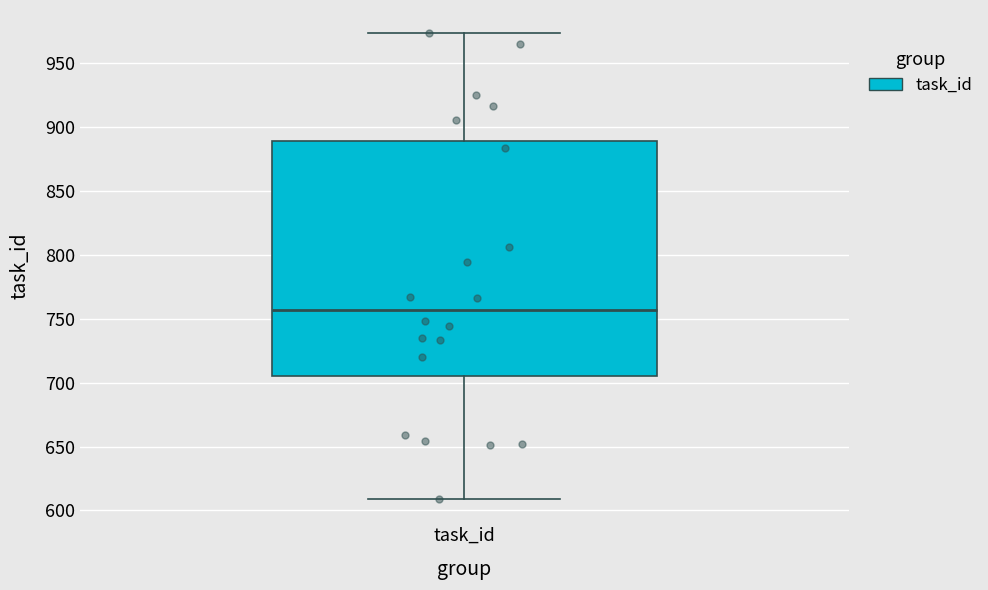

Where is the lower edge of the box for task_id on the y-axis? The values are not printed on the chart, so give them approximately, as read against the axis.

705